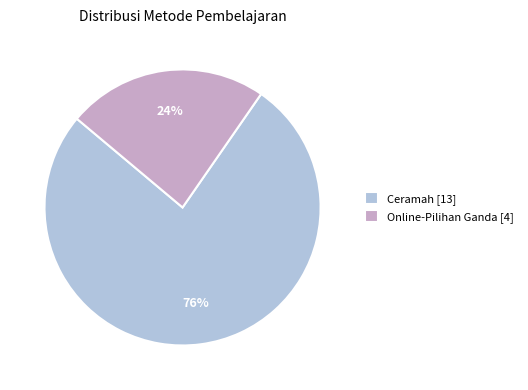

Does any single category account for the majority?

Yes